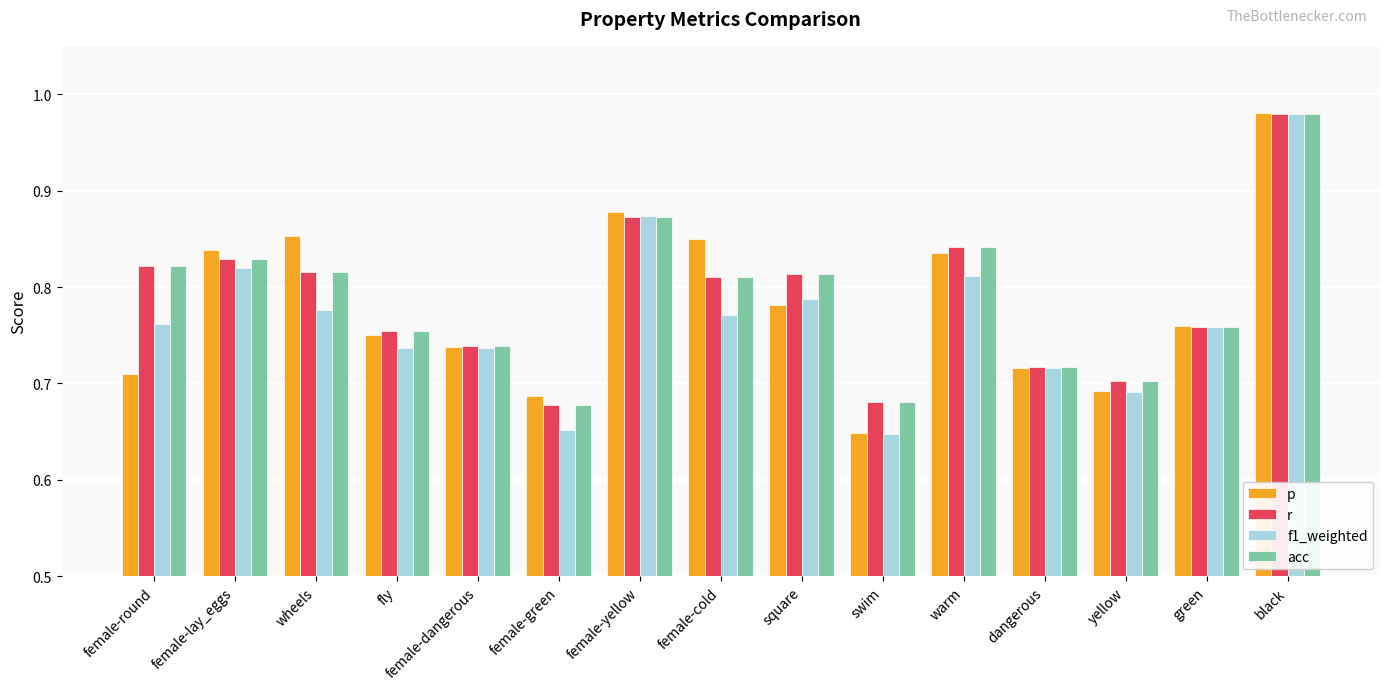

How many bars are there in each group?

4